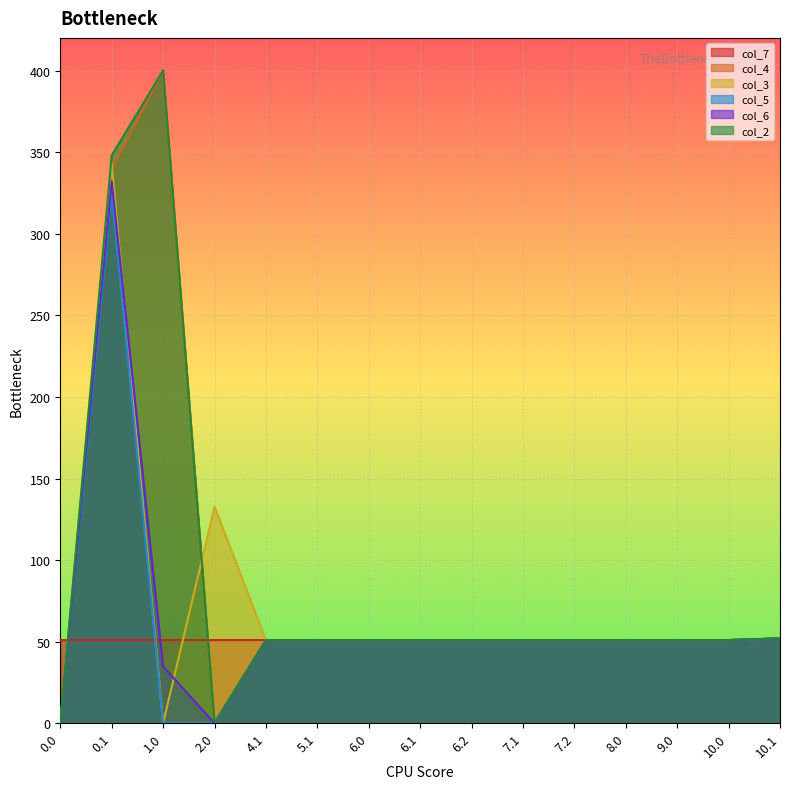

Where is the first local maximum for col_7?

4.1